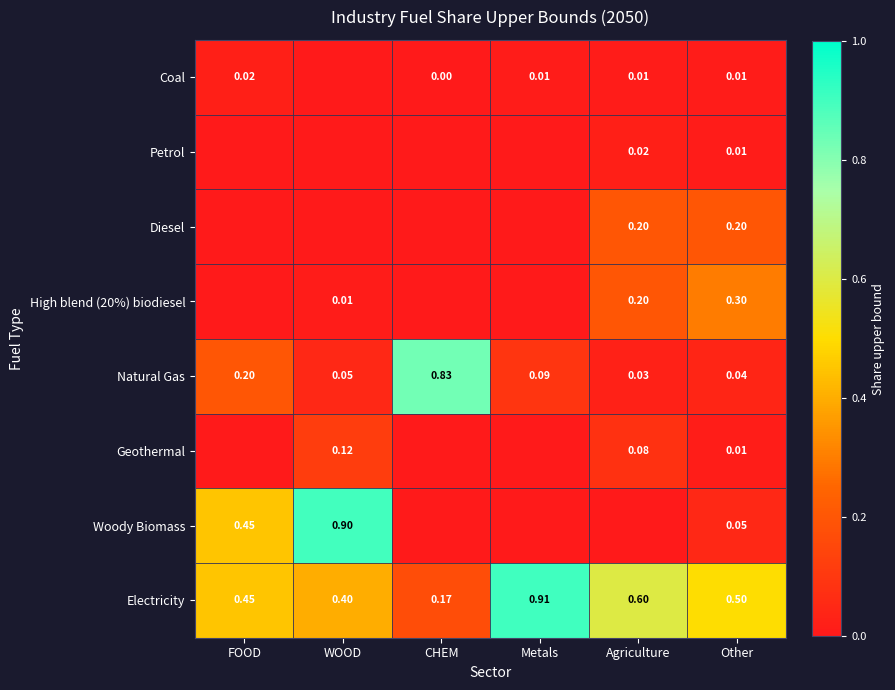

At which category is the sum across all series the highest?

WOOD